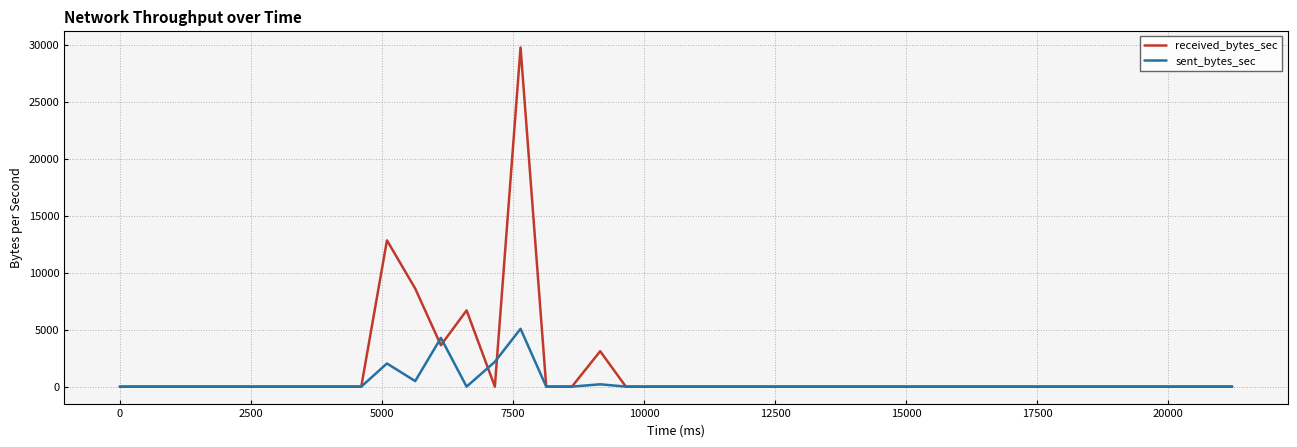

What are all the series names shown in the legend?

received_bytes_sec, sent_bytes_sec